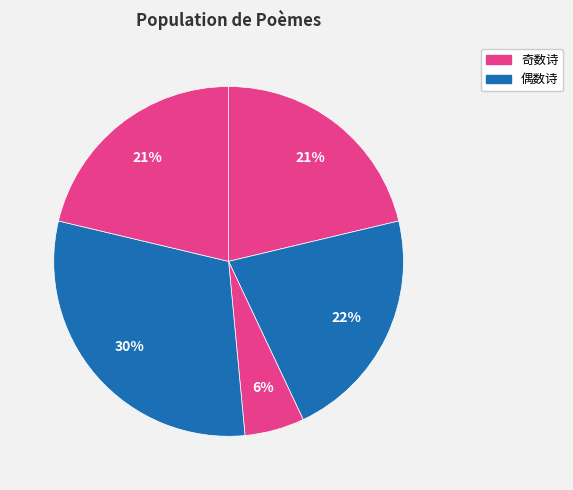

How many slices are in this pie chart?

5